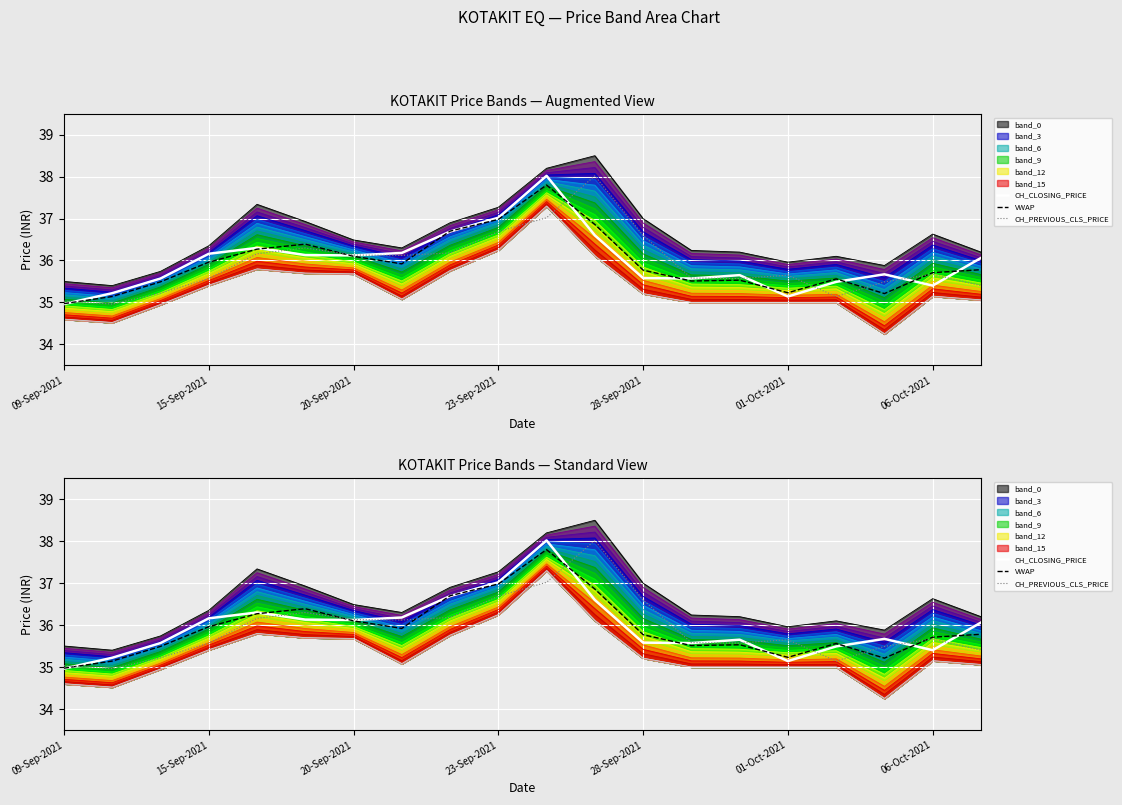

What position from the left is 06-Oct-2021?

19